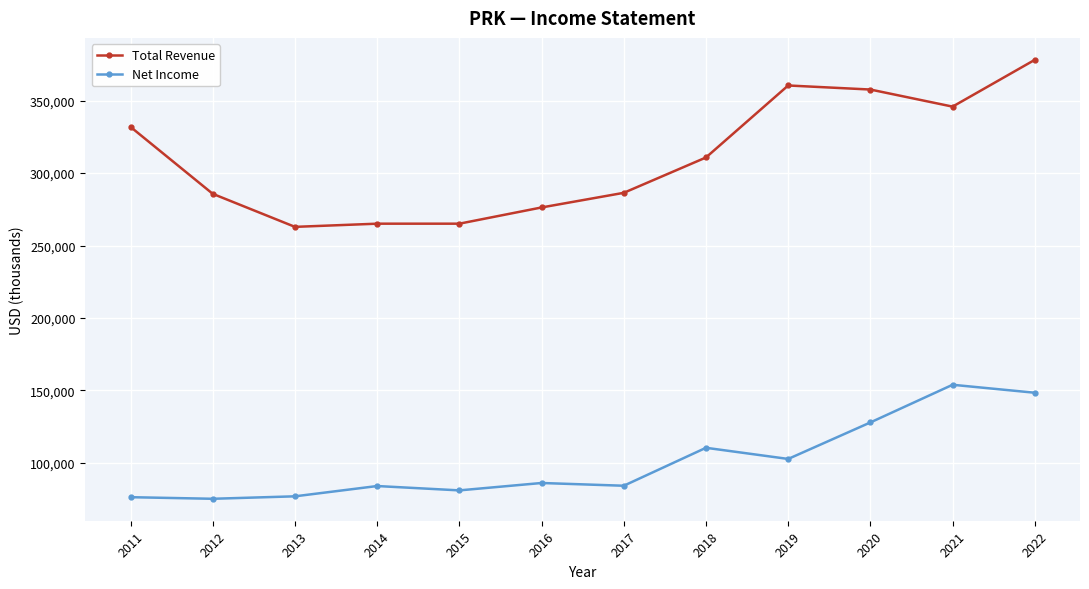

Which series has the largest total across all categories?

Total Revenue